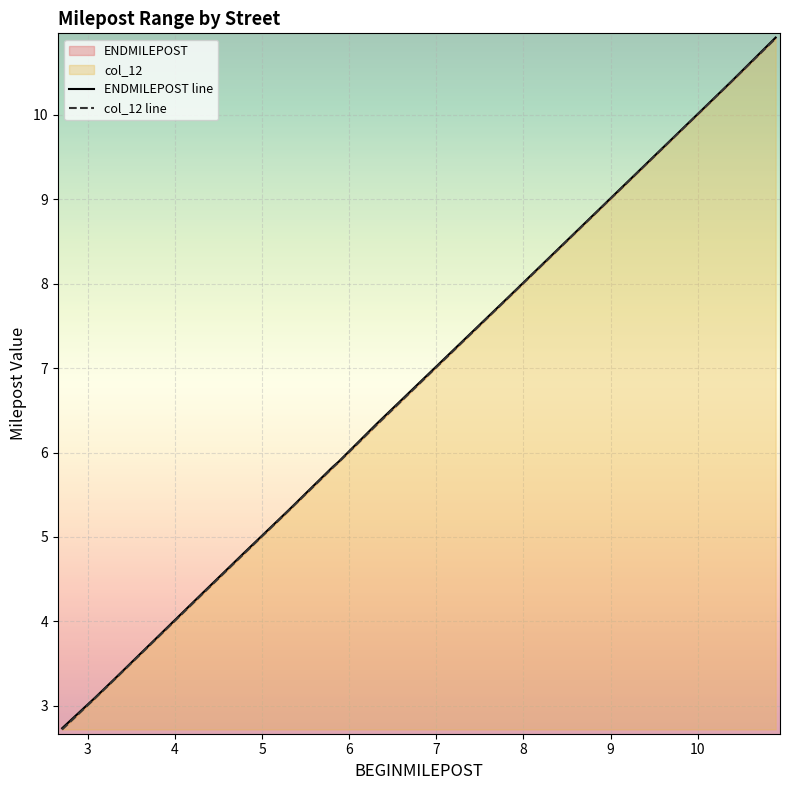

Count the number of data series in this chart.

2